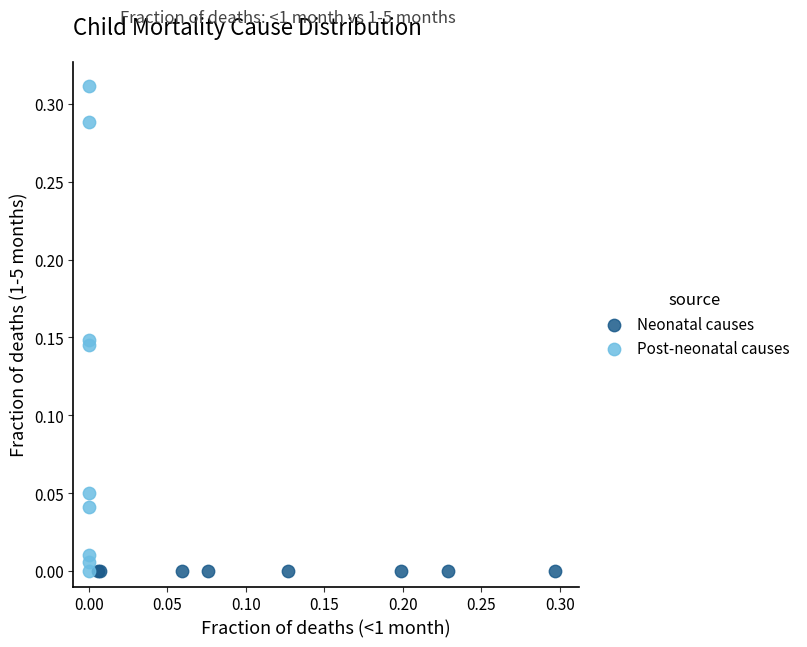

Which series contains the highest Y value?

Post-neonatal causes